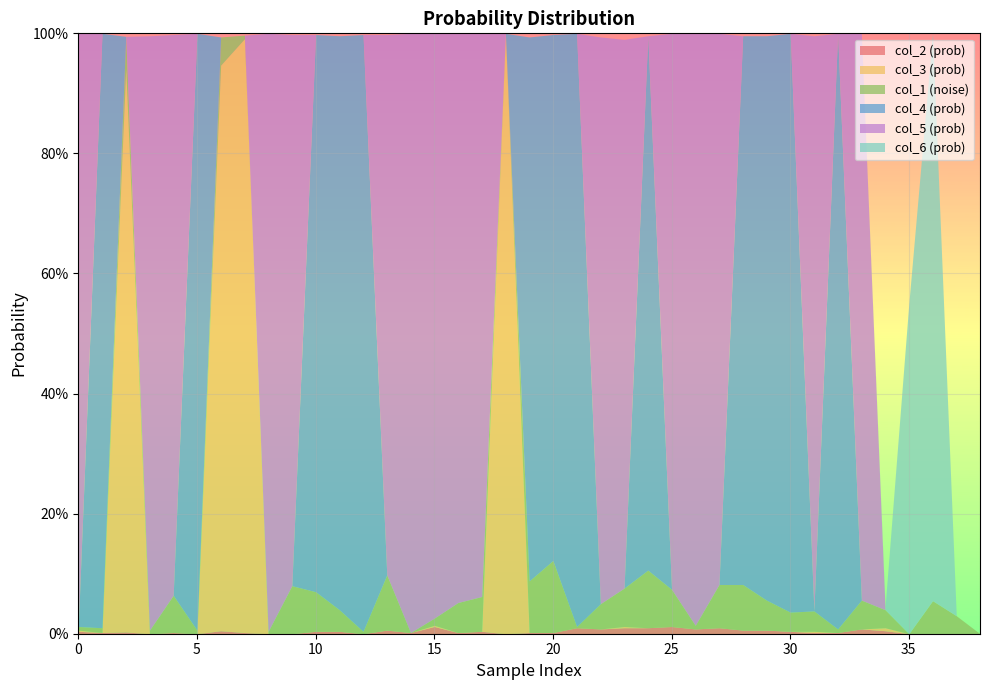

List the series in order of their peak value, highest first.

col_3, col_5, col_4, col_6, col_1, col_2